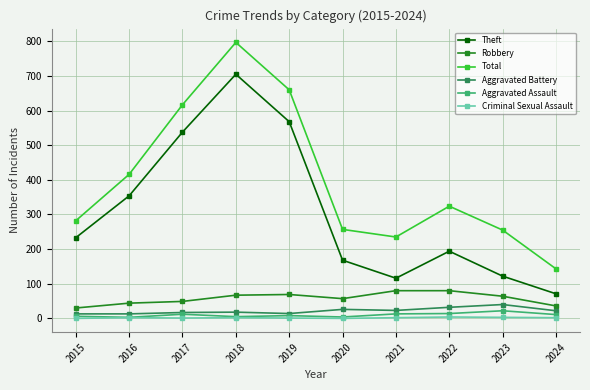

Is it true that Robbery equals 72 at 2016?

False